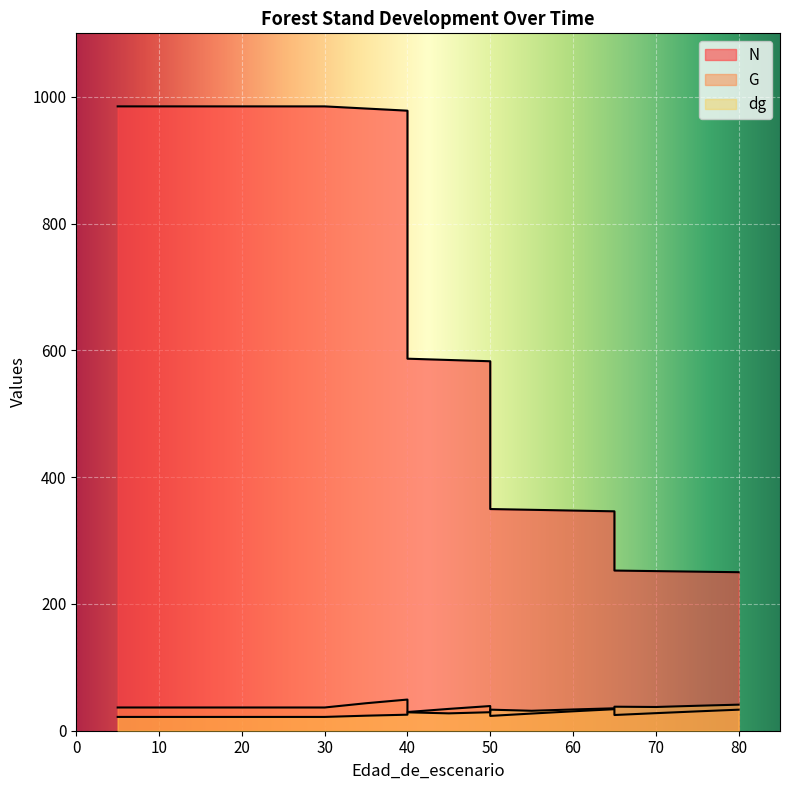

What is the sum of all dg values?

554.5